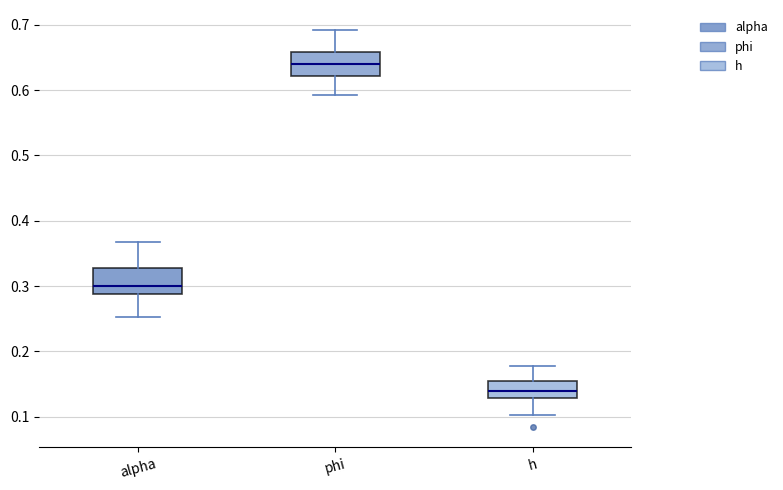

Reading left to right, transcribe this box plot: for each box, give where its median line is, the range the box spans, and where its two whiskers end, as read against the y-axis. The values are not printed on the chart, so give them approximately, as read against the axis.

alpha: median 0.30, box 0.29 to 0.33, whiskers 0.25 to 0.37
phi: median 0.64, box 0.62 to 0.66, whiskers 0.59 to 0.69
h: median 0.14, box 0.13 to 0.15, whiskers 0.10 to 0.18